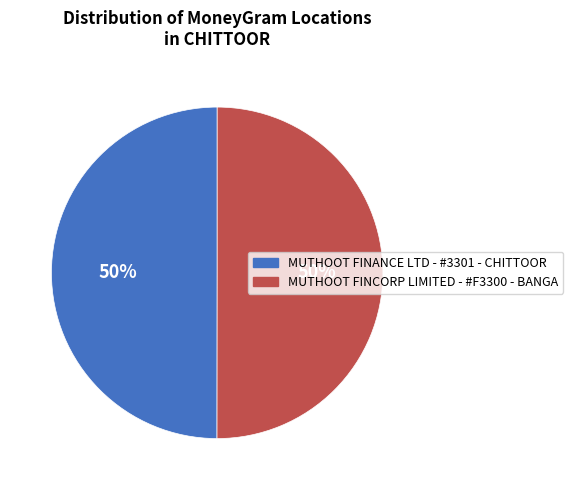

The MUTHOOT FINCORP LIMITED - #F3300 - BANGA slice represents 50% of the pie. True or false?

True